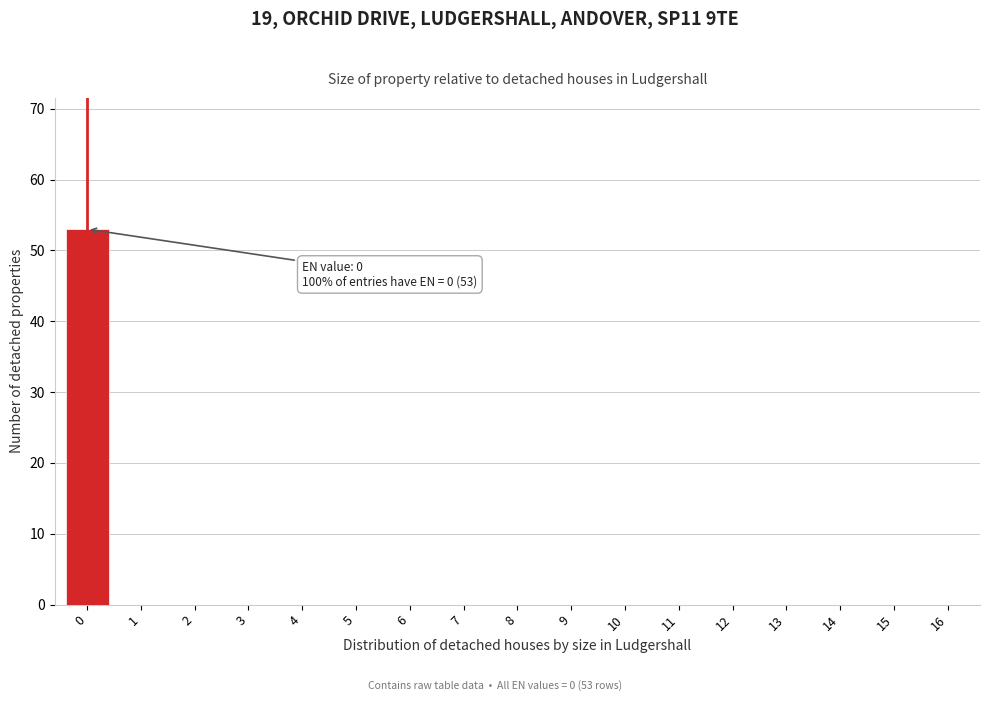

Reading left to right, extract all data points from this chart.

0=53	1=0	2=0	3=0	4=0	5=0	6=0	7=0	8=0	9=0	10=0	11=0	12=0	13=0	14=0	15=0	16=0